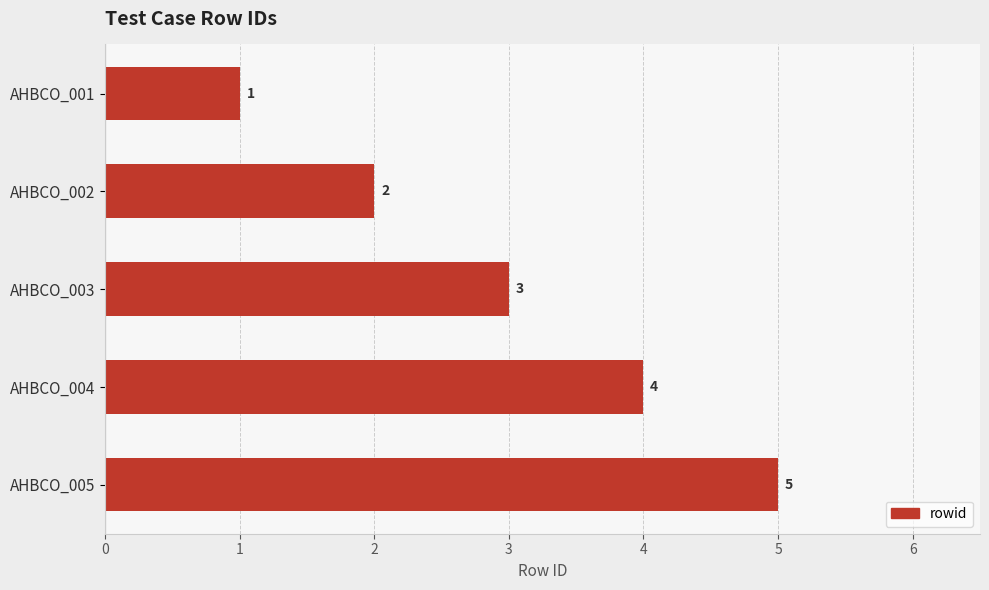

What is the value of the 2nd bar from the top?

2